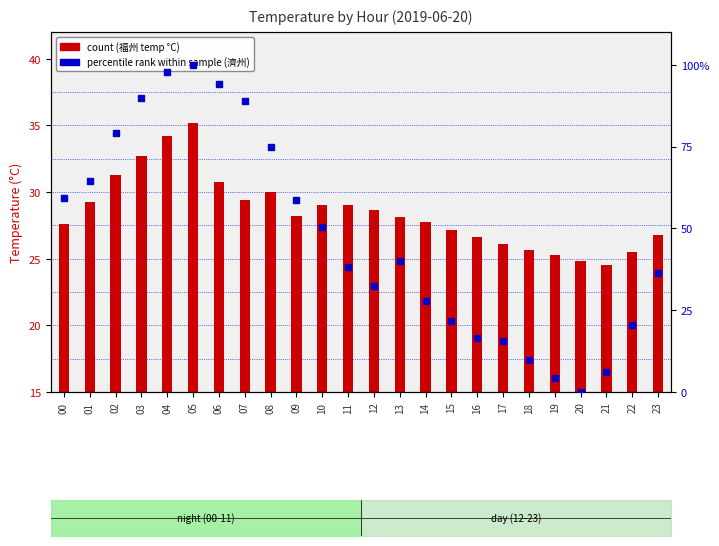

What is the difference between the highest and lowest values at 23?

9.5